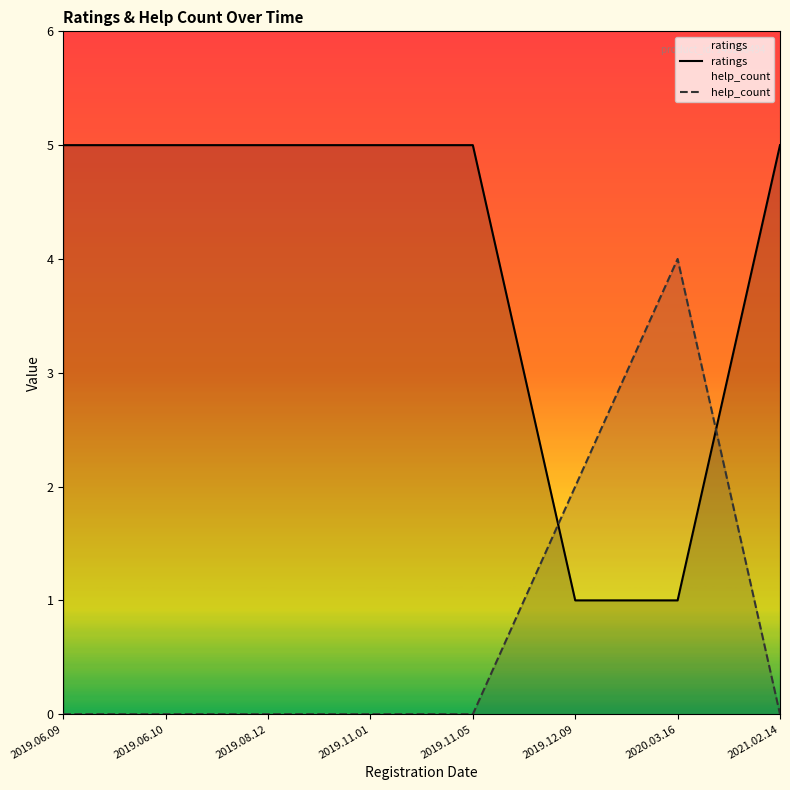

In help_count, how many points are higher than both neighbors (excluding endpoints)?

1